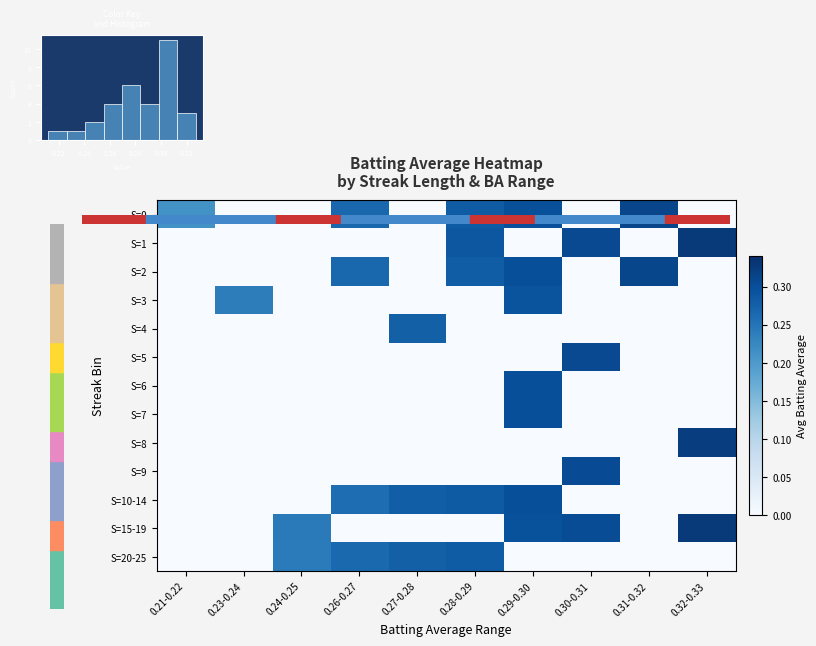

The S=10-14 series shows 0.3 at 0.26-0.27. True or false?

True